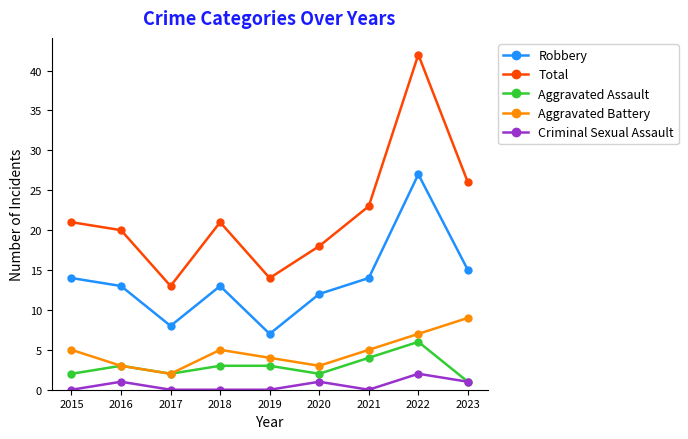

True or false: Total and Robbery intersect in this chart.

False